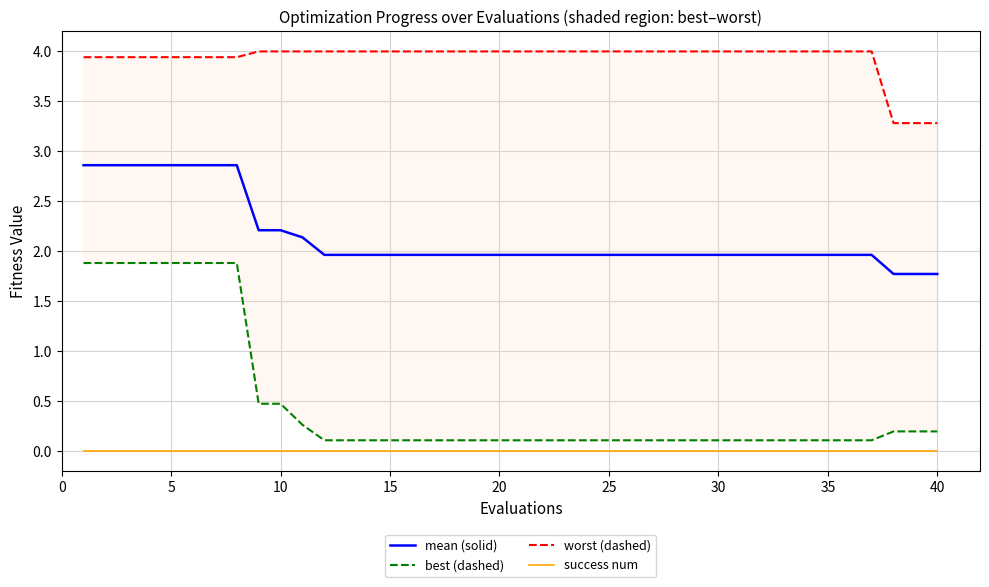

The value of mean (solid) at 20 is 2.0. True or false?

True